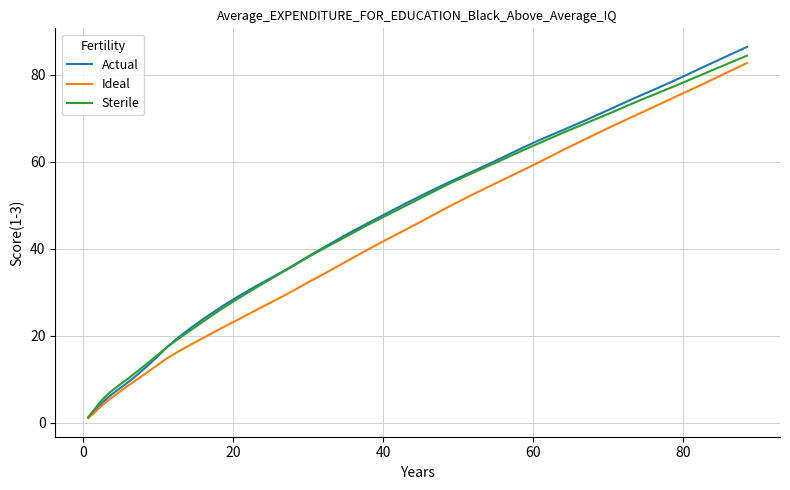

Which series has the widest spread of values?

Actual